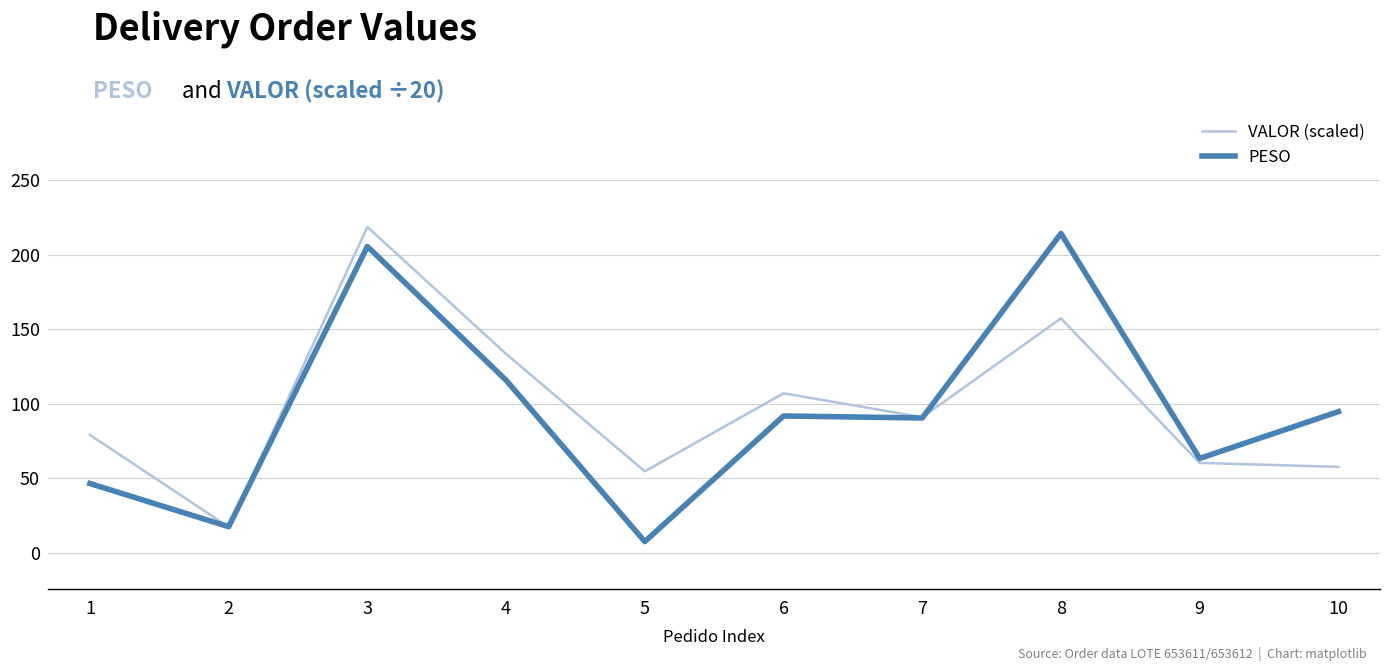

Between 8 and 9, which series saw the biggest shift?

PESO